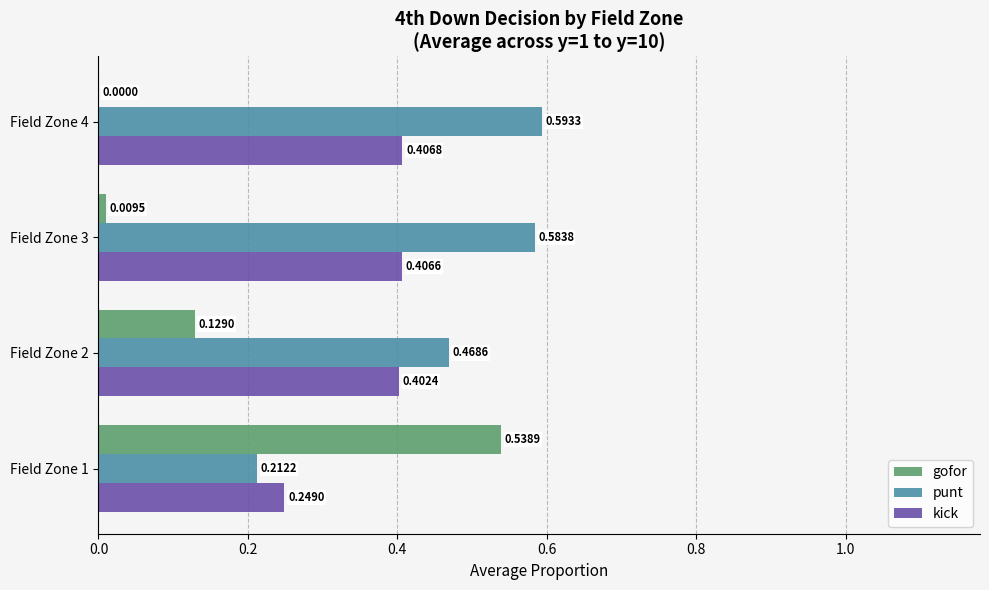

What is the sum of the kick values at Field Zone 1 and Field Zone 4?

0.7